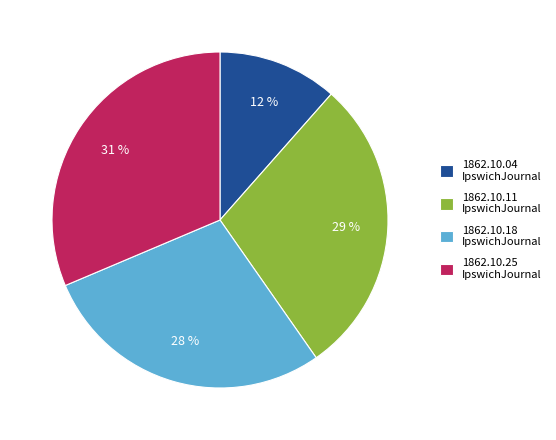

Is the sum of 1862.10.04 IpswichJournal and 1862.10.25 IpswichJournal greater than half?

No